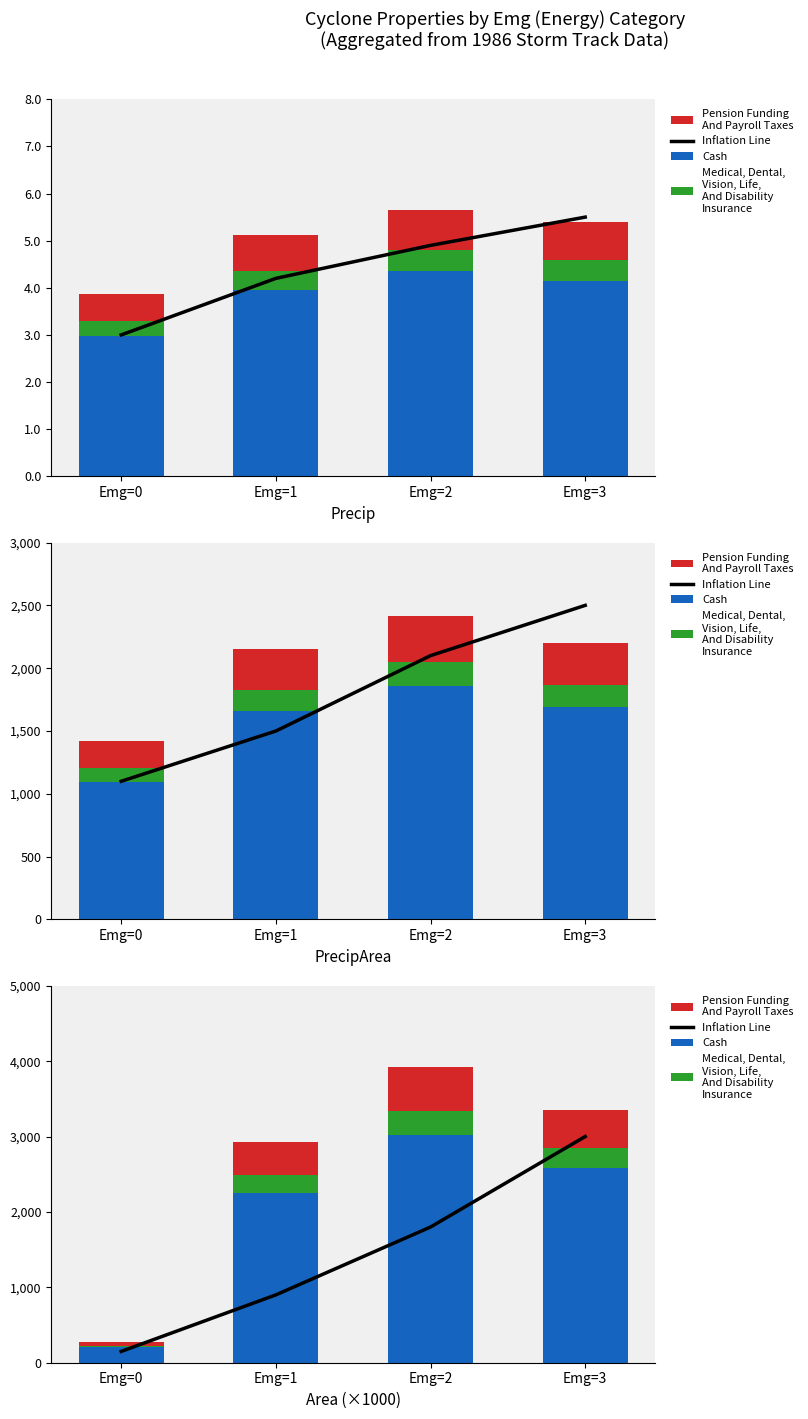

Rank the series by their maximum value, from highest to lowest.

Cash, Inflation Line, Pension Funding
And Payroll Taxes, Medical, Dental,
Vision, Life,
And Disability
Insurance